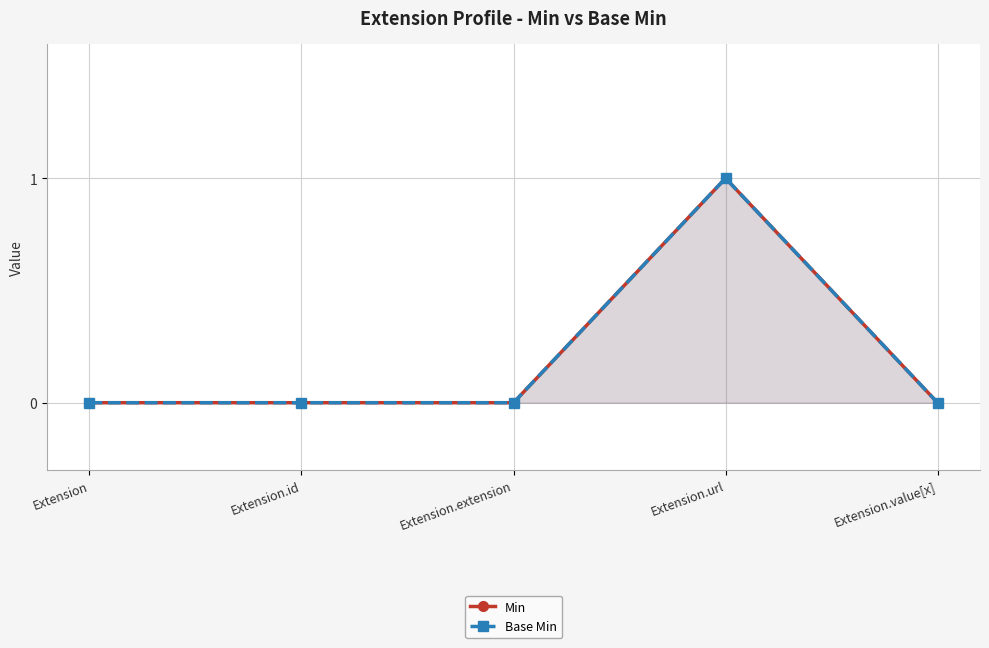

True or false: Base Min and Min intersect in this chart.

False